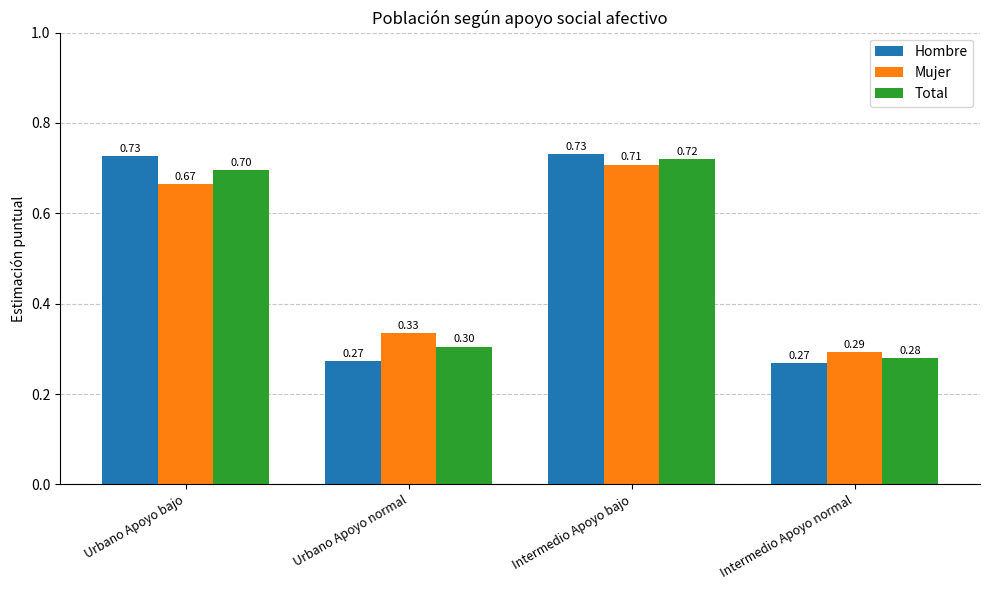

The Mujer series shows 0.2 at Urbano Apoyo bajo. True or false?

False